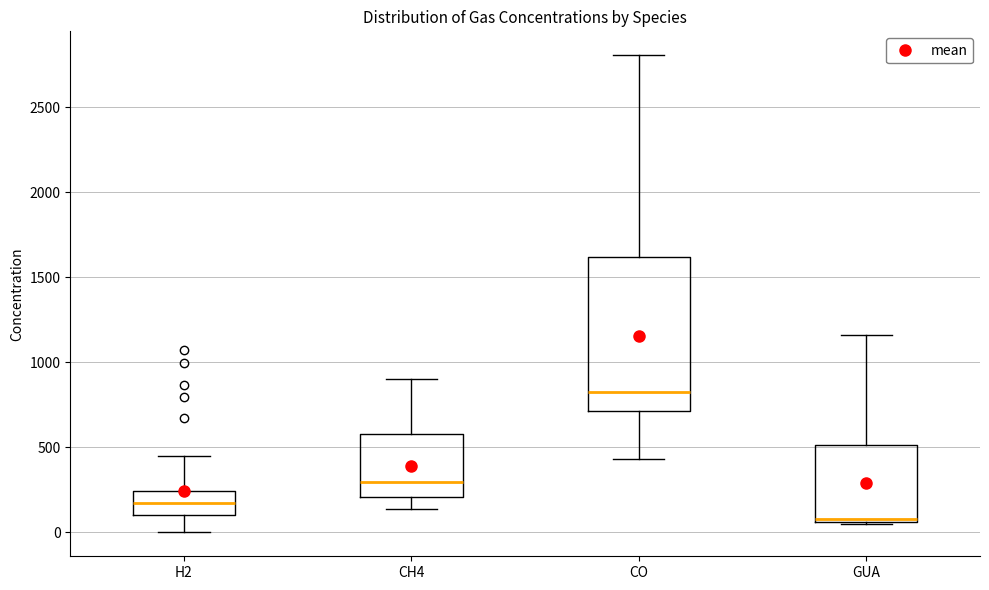

Reading left to right, read every box against the y-axis: the position of its median line, the range the box covers, and the ends of its whiskers. The values are not printed on the chart, so give them approximately, as read against the axis.

H2: median 150, box 100 to 250, whiskers 0 to 450
CH4: median 300, box 200 to 600, whiskers 150 to 900
CO: median 800, box 700 to 1600, whiskers 450 to 2800
GUA: median 100, box 50 to 500, whiskers 50 to 1150